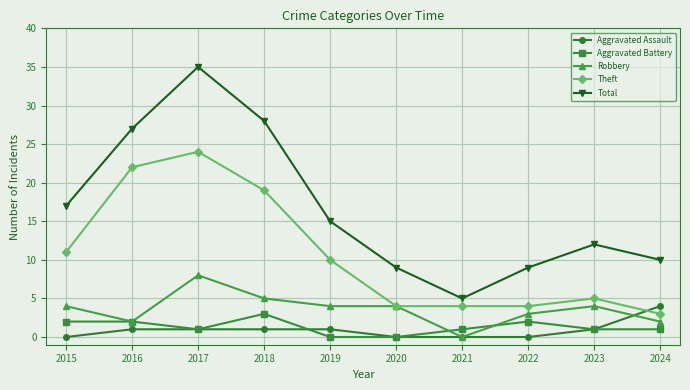

Reading left to right, transcribe all the data shown in this chart.

Aggravated Assault: 0	1	1	1	1	0	0	0	1	4
Aggravated Battery: 2	2	1	3	0	0	1	2	1	1
Robbery: 4	2	8	5	4	4	0	3	4	2
Theft: 11	22	24	19	10	4	4	4	5	3
Total: 17	27	35	28	15	9	5	9	12	10